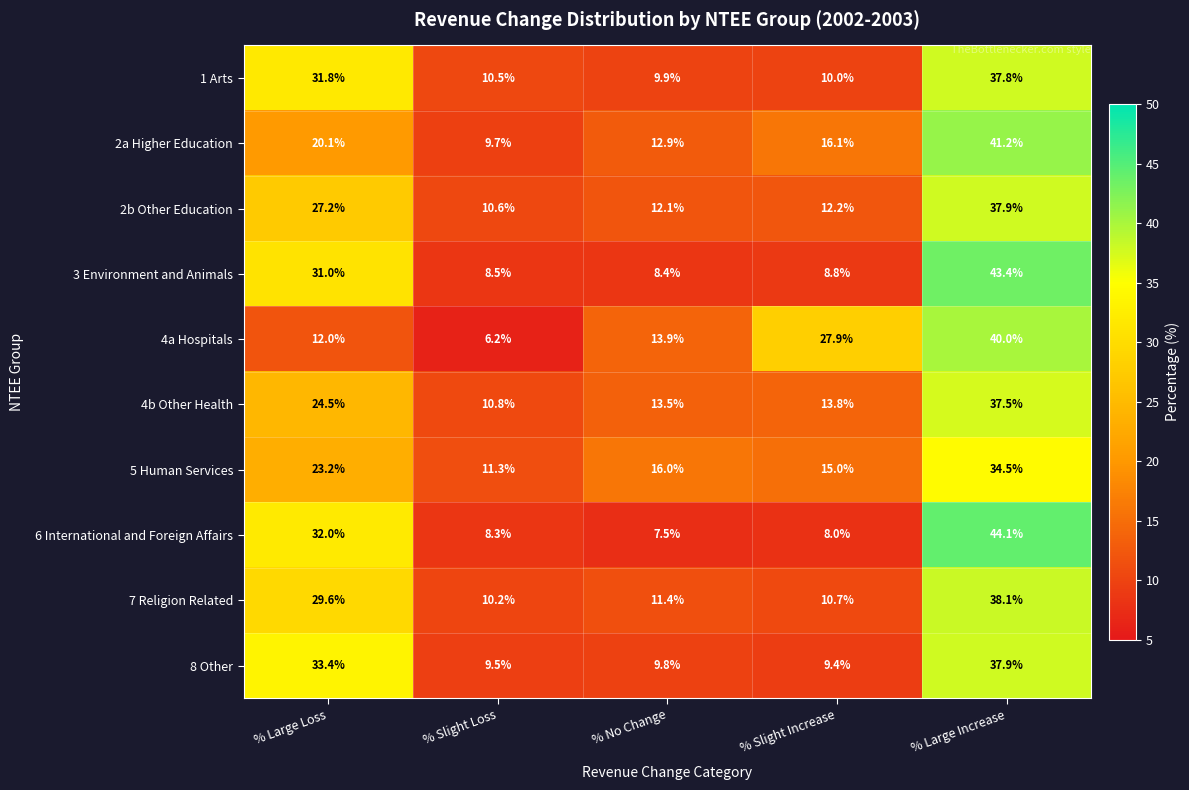

At % Slight Increase, list the series in order from smallest to largest.

6 International and Foreign Affairs, 3 Environment and Animals, 8 Other, 1 Arts, 7 Religion Related, 2b Other Education, 4b Other Health, 5 Human Services, 2a Higher Education, 4a Hospitals